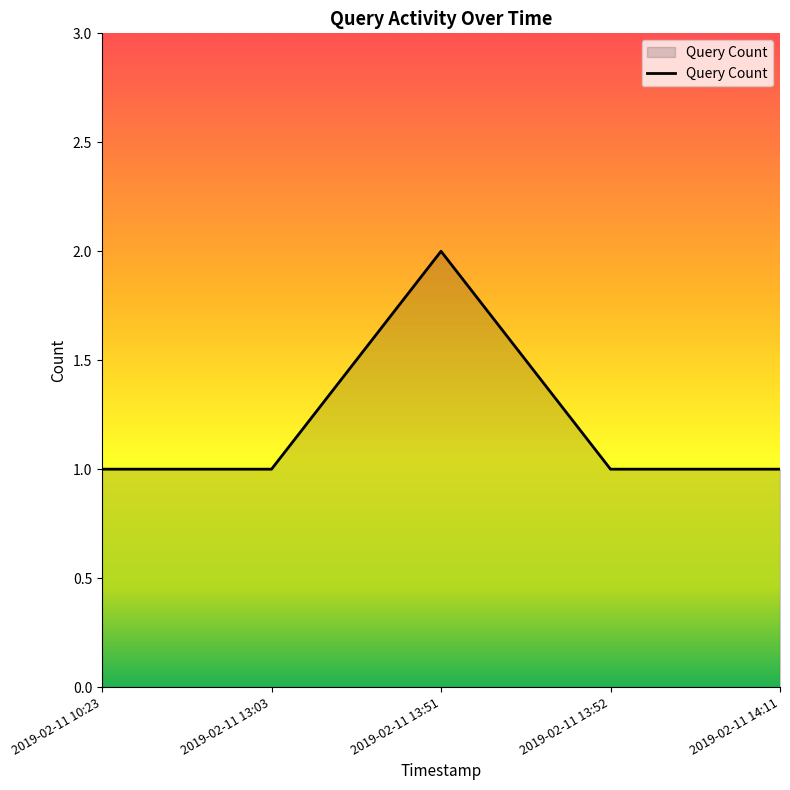

How many distinct data groups are displayed?

1